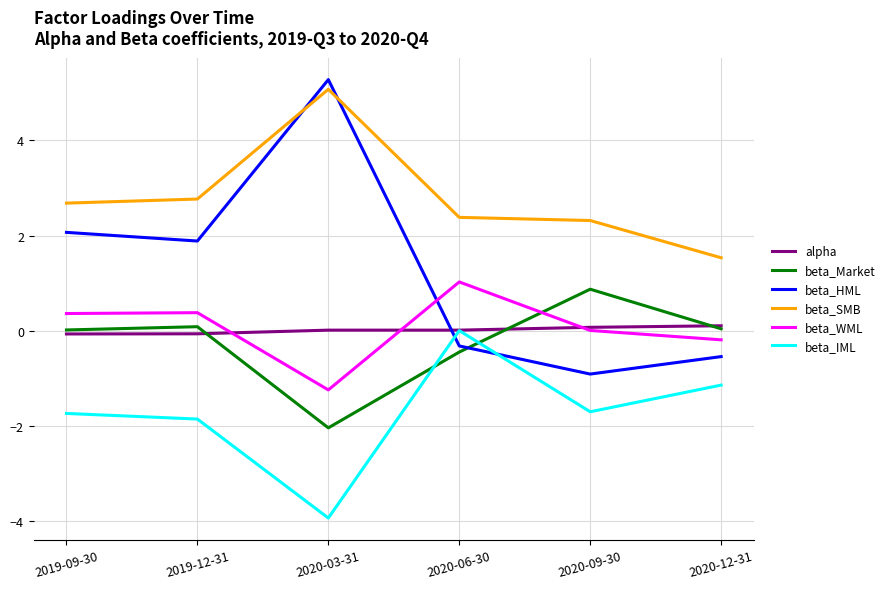

Is the value of alpha at 2019-09-30 greater than the value of beta_SMB at 2020-09-30?

No